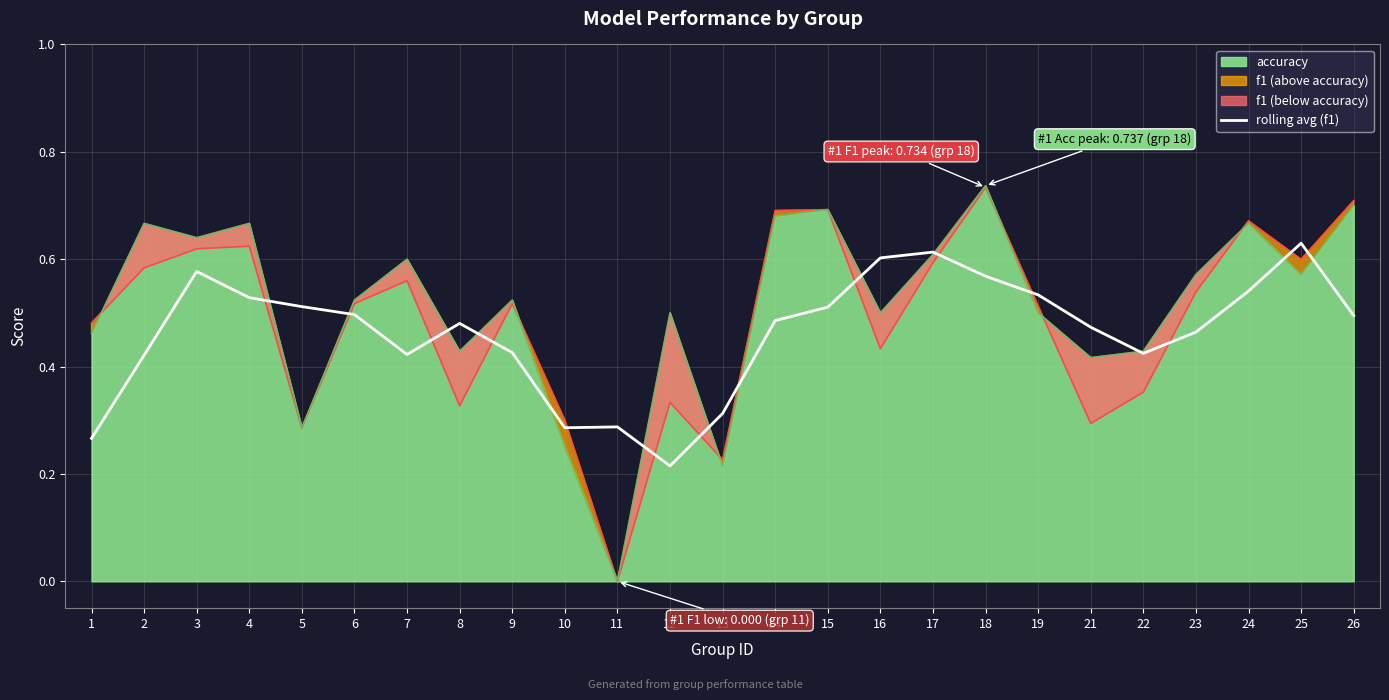

Which category has the highest value in the accuracy series?

18